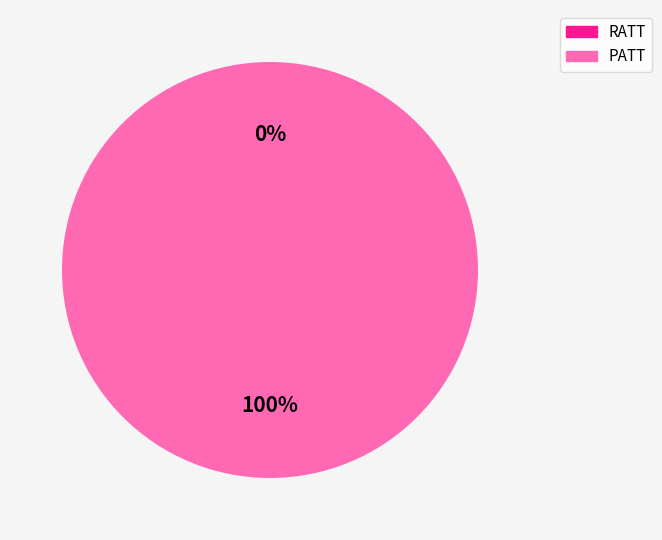

Count the number of slices in the pie.

2